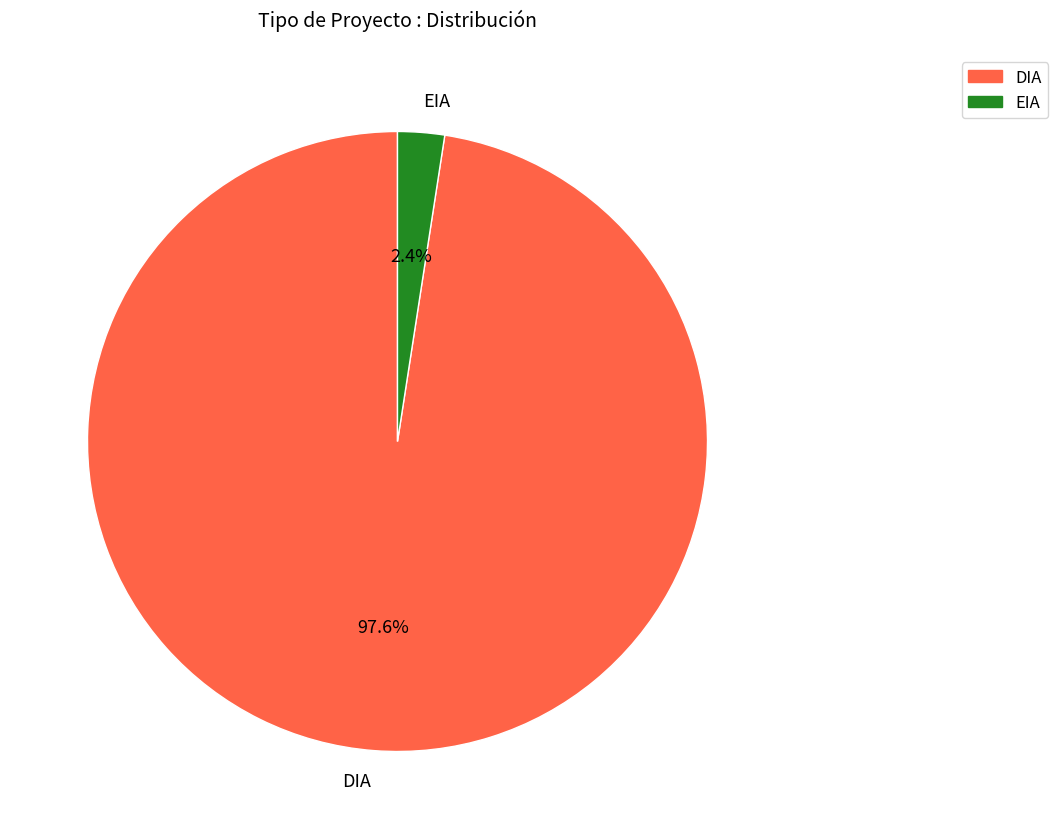

To the nearest percent, what is the average slice percentage?

50%